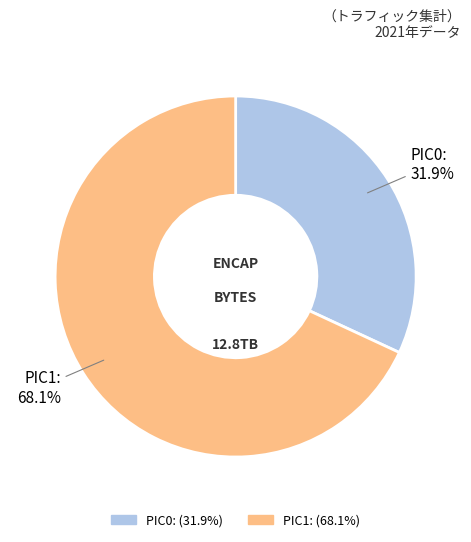

To the nearest percent, what is the average slice percentage?

50%